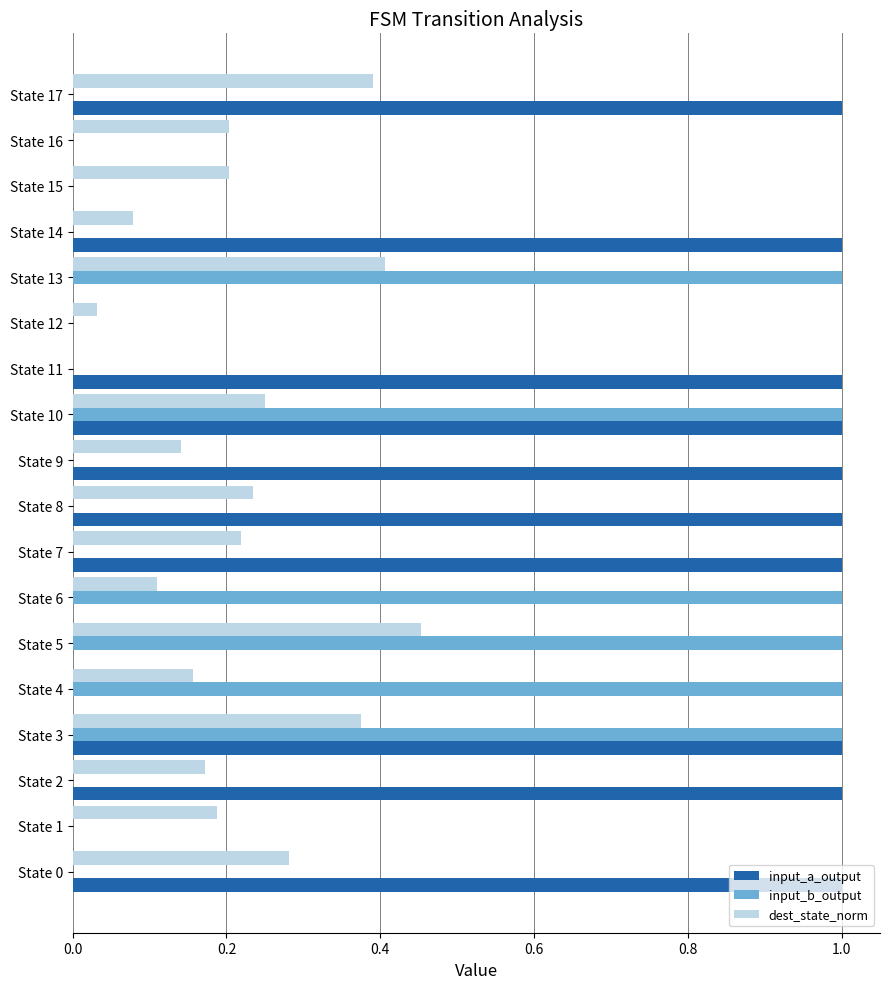

What is the maximum value shown in the chart?

1.0